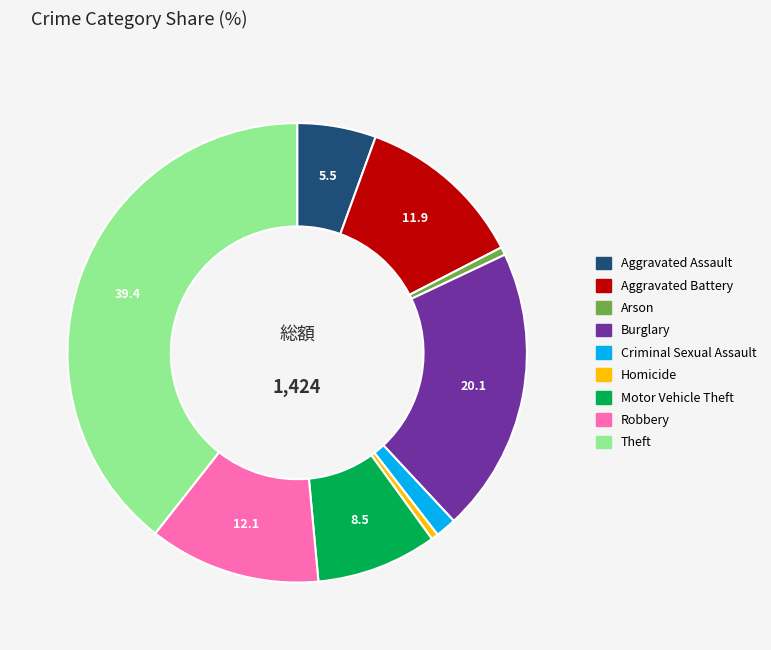

Combined, do Motor Vehicle Theft and Aggravated Assault account for over 50%?

No